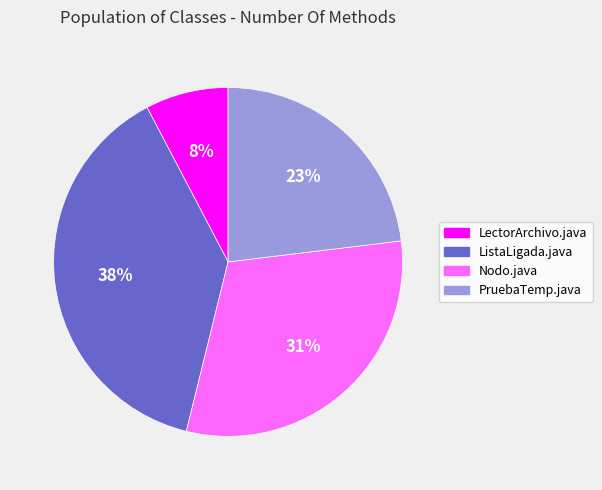

Between Nodo.java and ListaLigada.java, which is larger?

ListaLigada.java